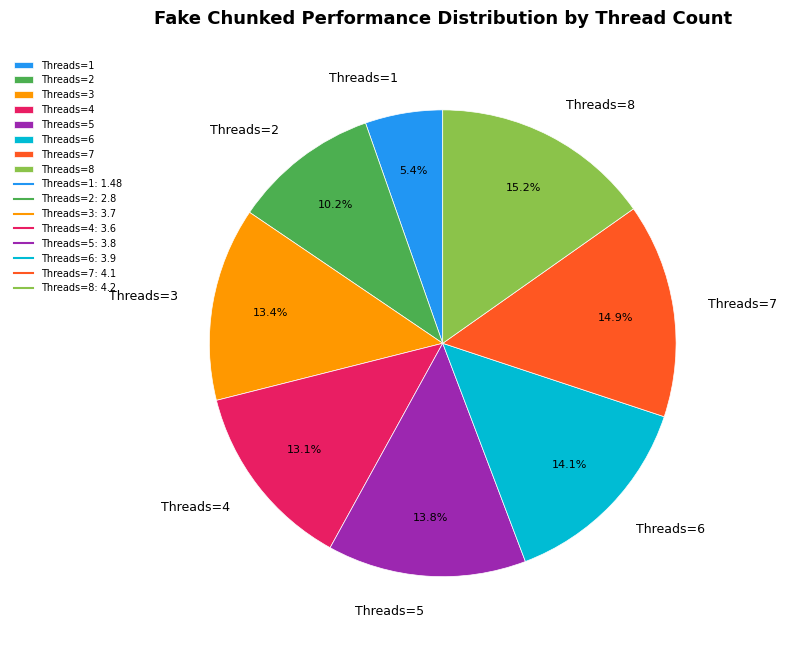

Is it true that Threads=1 is 1% of the pie?

False